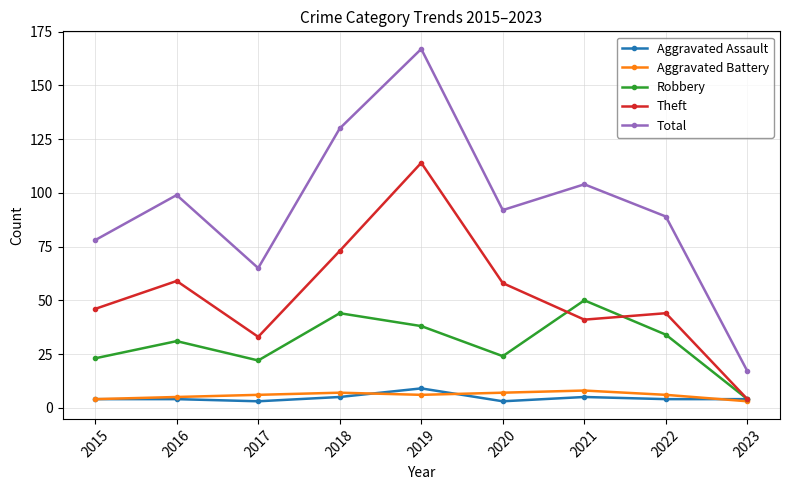

What is the approximate value of Aggravated Assault at 2016?

4